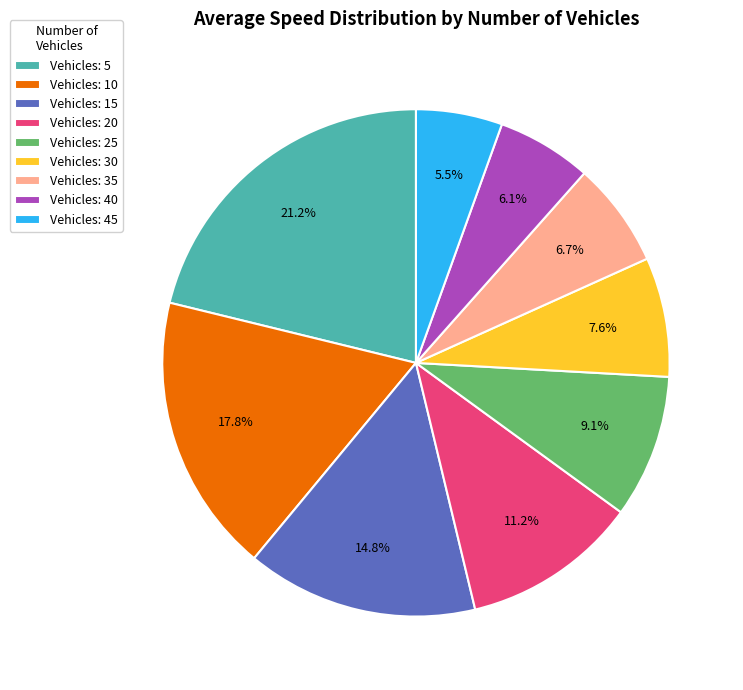

Which category has the smallest portion of the pie?

Vehicles: 45